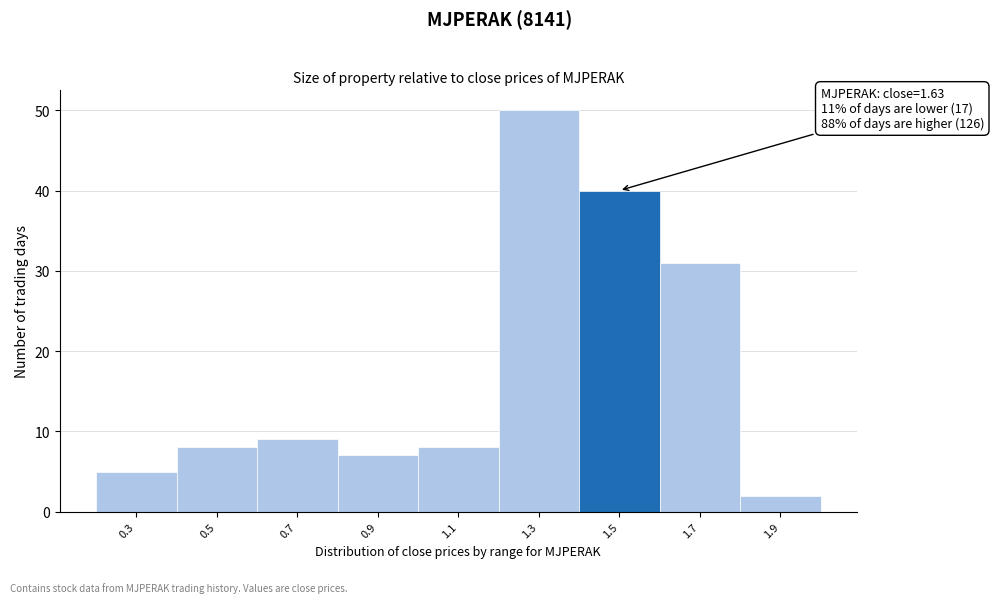

Reading right to left, what are all the values shown in this chart?

1.9=2	1.7=31	1.5=40	1.3=50	1.1=8	0.9=7	0.7=9	0.5=8	0.3=5